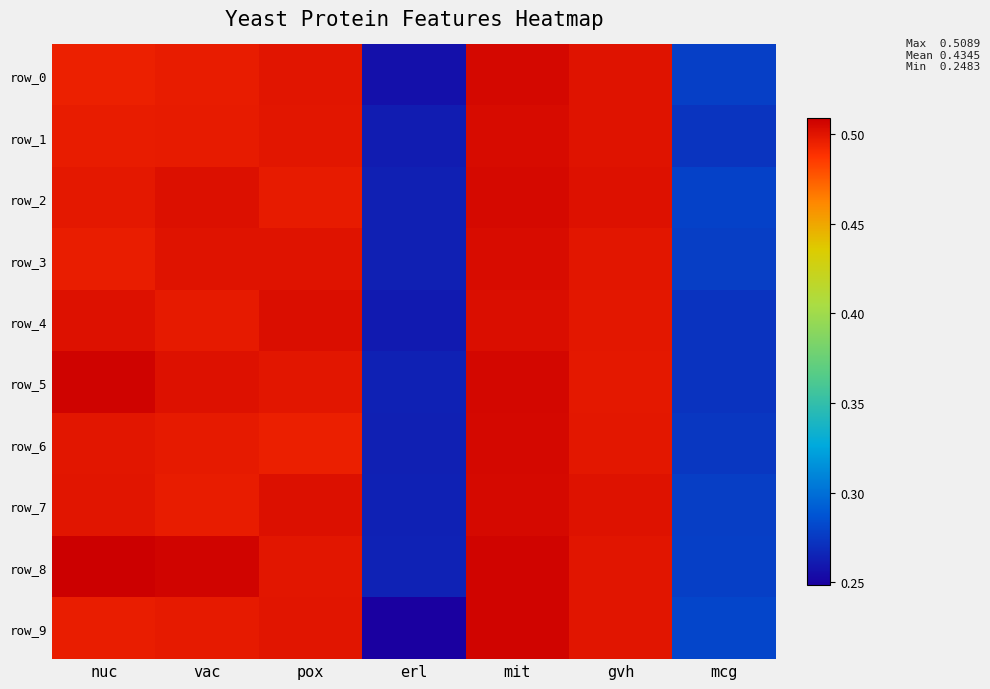

At which category is the sum across all series the highest?

mit